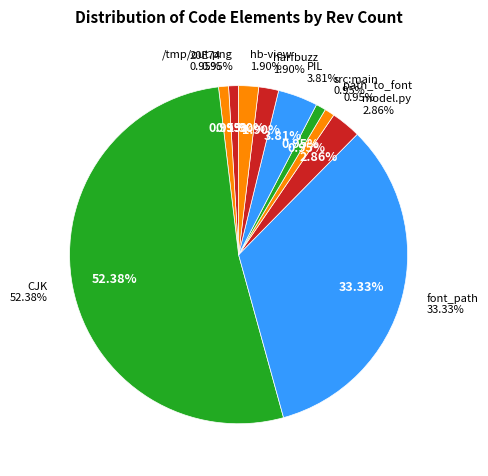

Is CJK the majority of the pie?

Yes